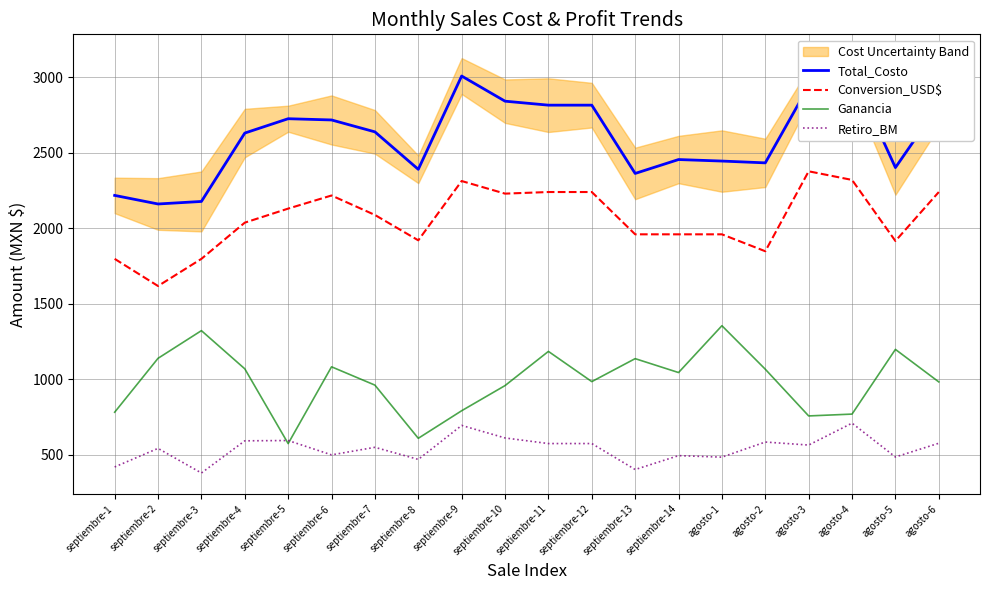

Where does the Conversion_USD$ series first go above 2088?

septiembre-5